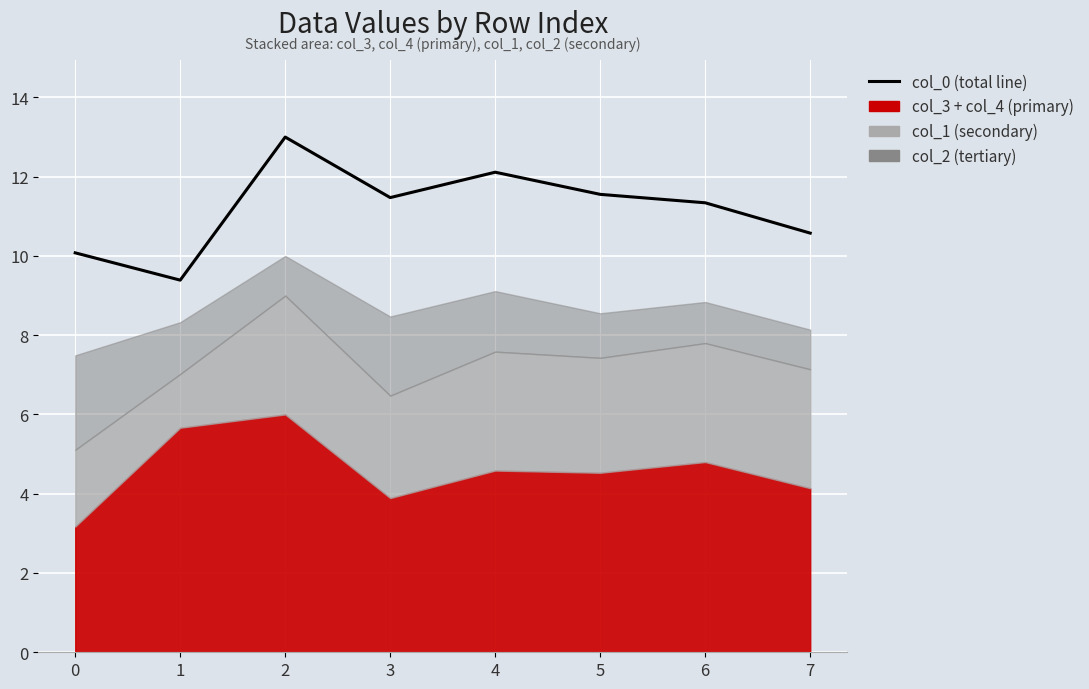

Which label corresponds to the smallest value in the chart?

1